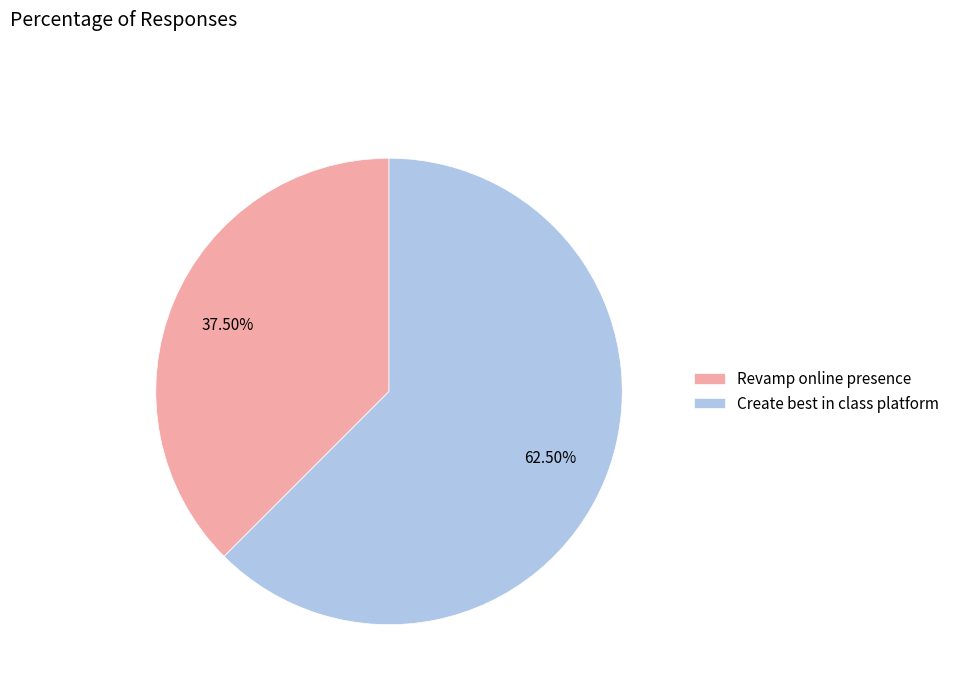

Which slice is the smallest?

Revamp online presence